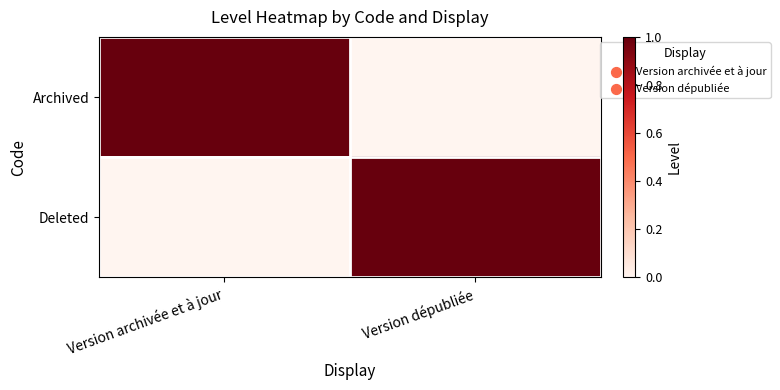

Which series has the largest total across all categories?

Archived